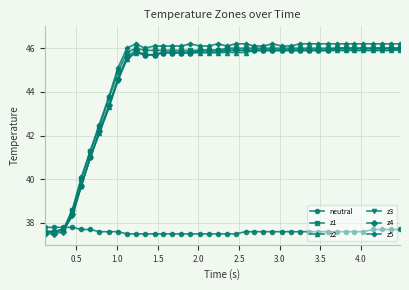

At how many categories does at least one series exceed 43?

33